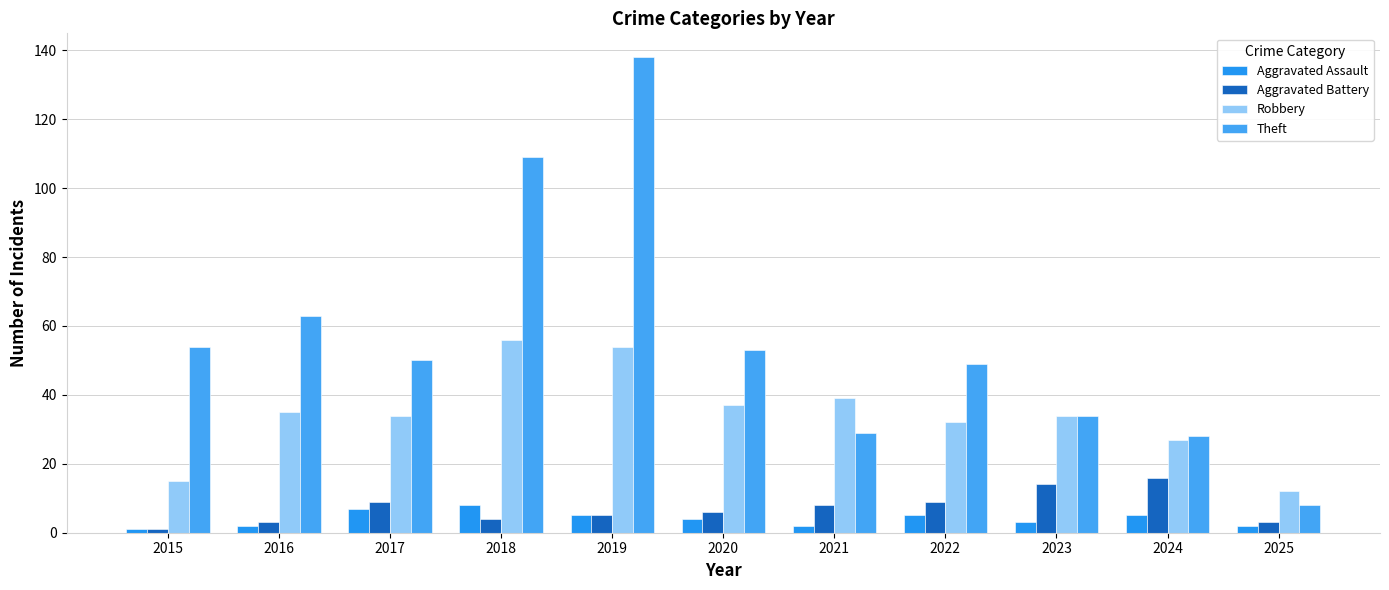

What are all the series names shown in the legend?

Aggravated Assault, Aggravated Battery, Robbery, Theft